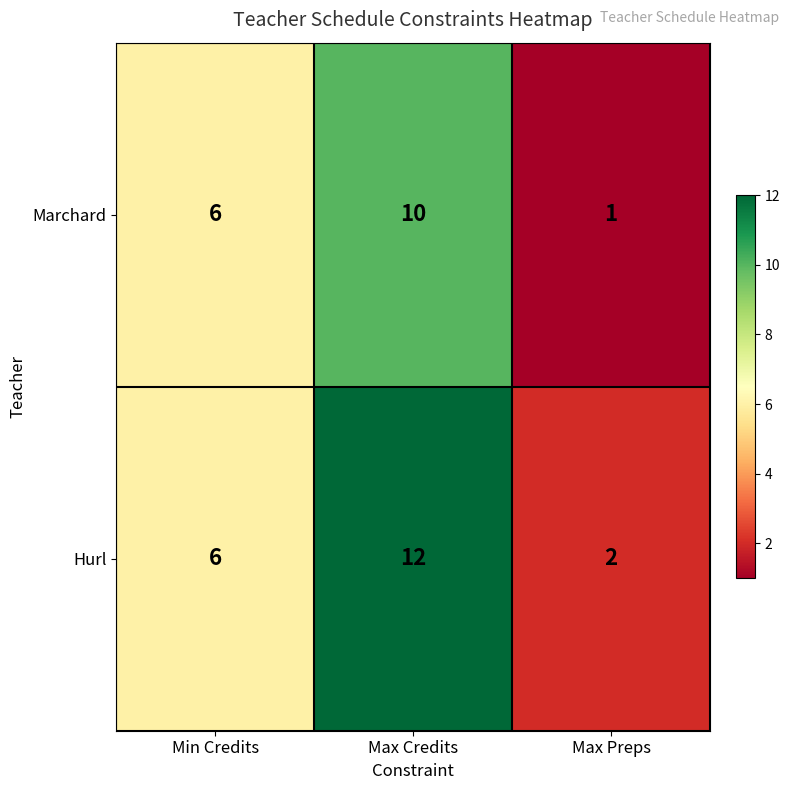

Rank the series by their maximum value, from lowest to highest.

Marchard, Hurl